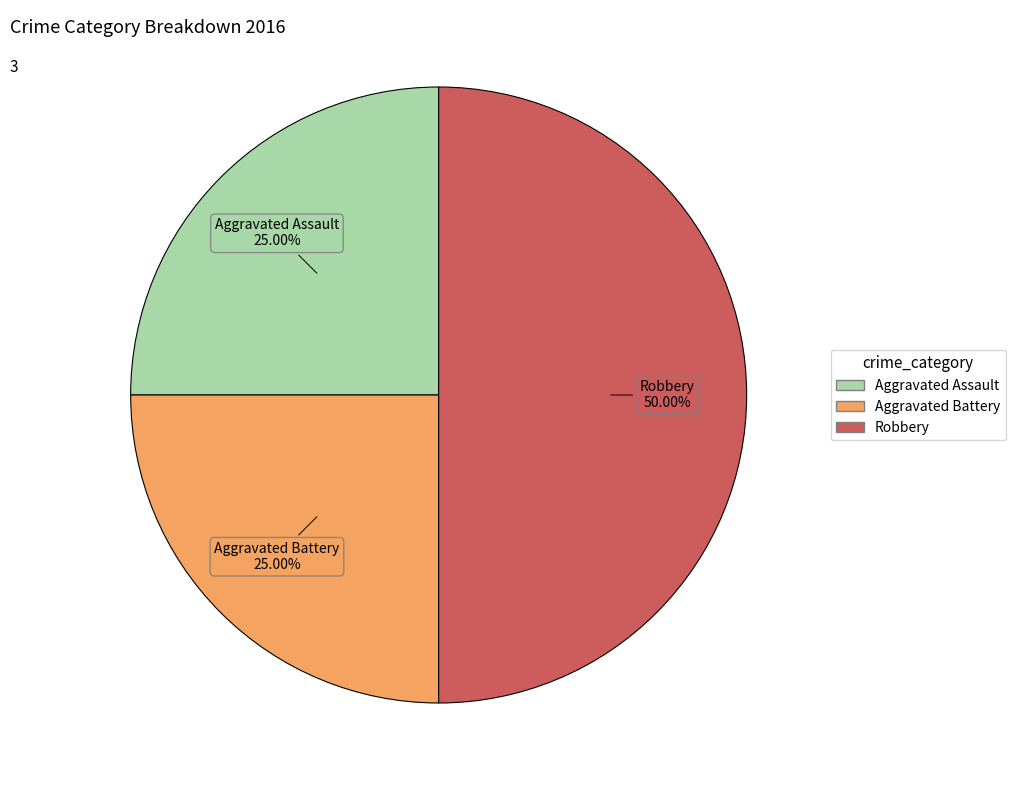

Approximately how many times larger is the value at Aggravated Assault compared to Robbery?

0.5